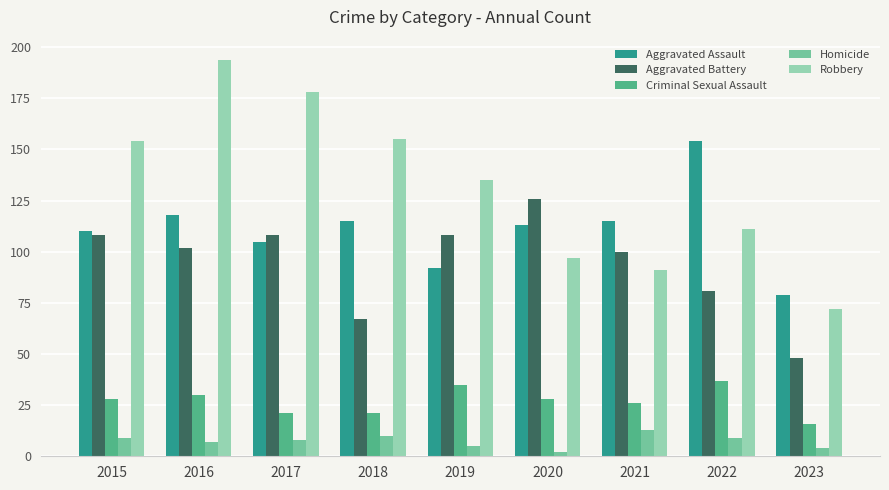

At which label is Criminal Sexual Assault closest to 26?

2021